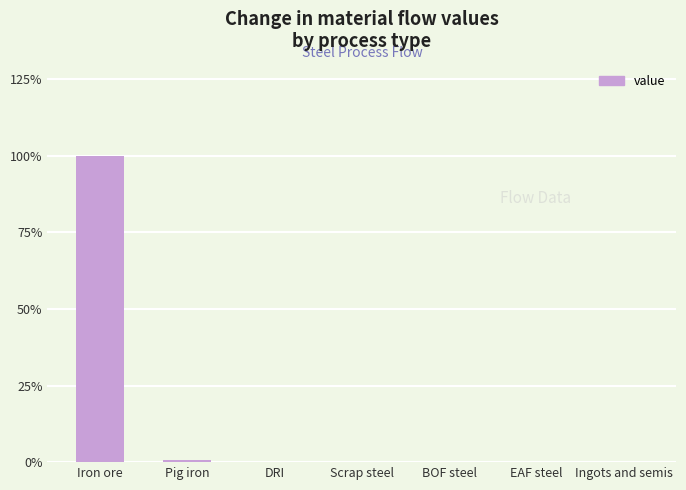

Is it true that the value at Iron ore is 133.8?

False